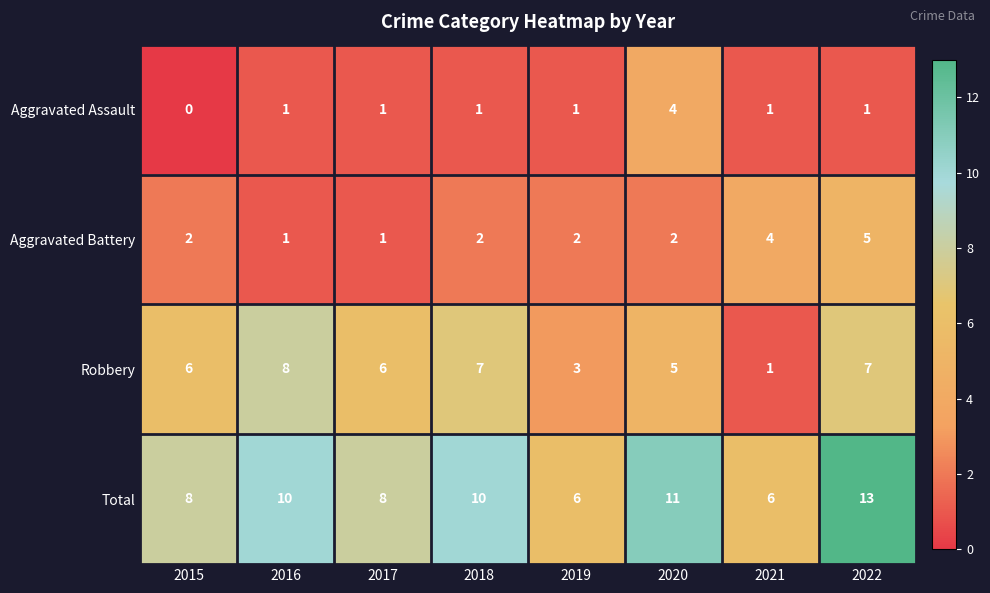

What is the sum of the Total values at 2016 and 2019?

16